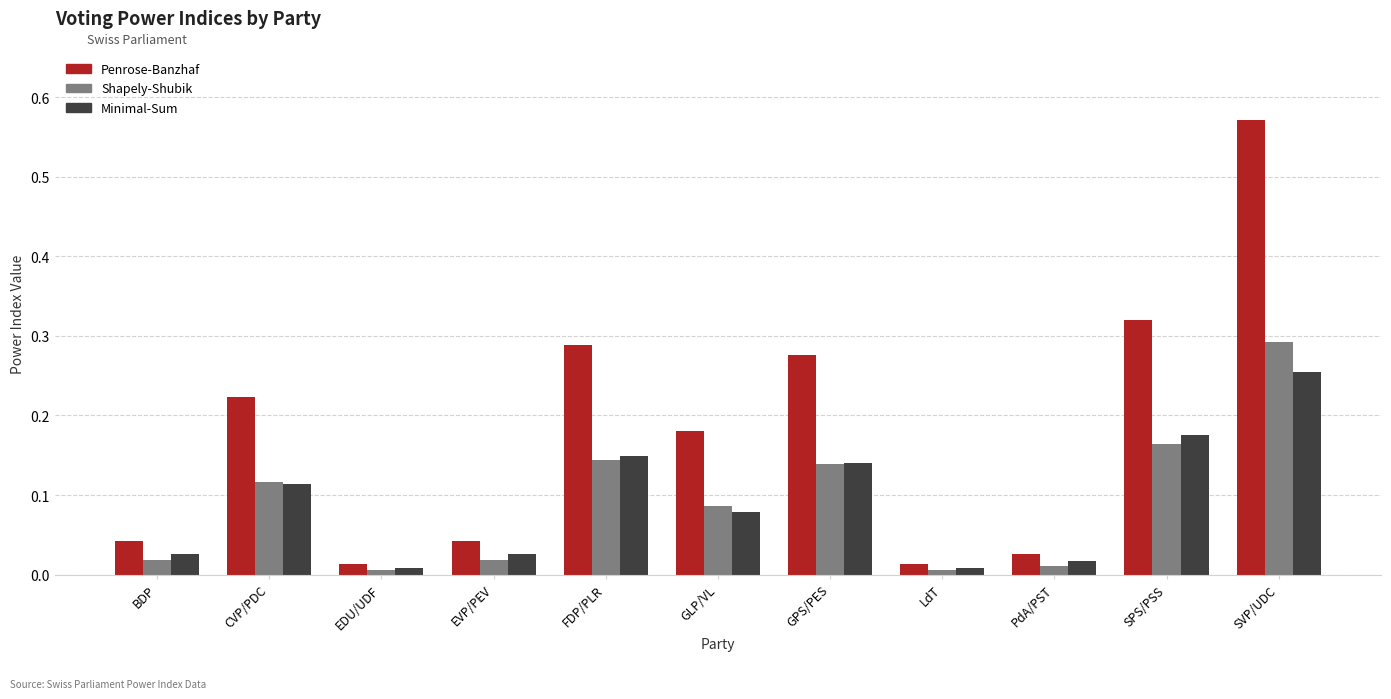

Which category has the highest value in the Shapely-Shubik series?

SVP/UDC